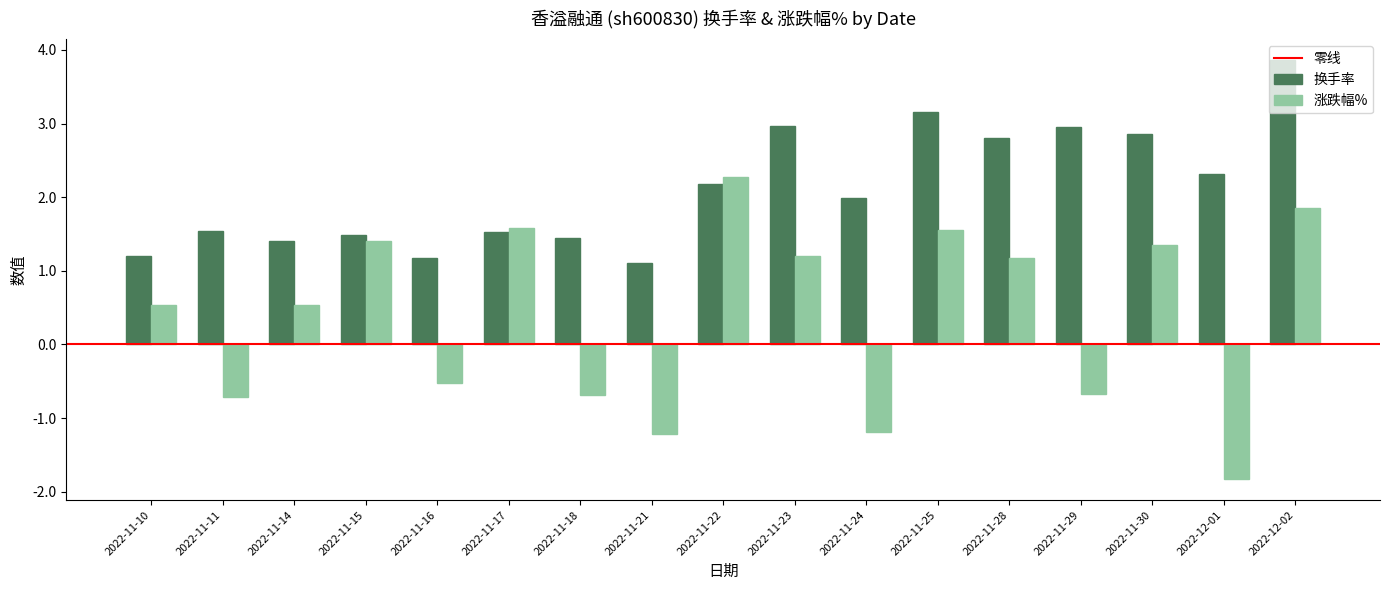

Read the 涨跌幅% value at 2022-11-29.

-0.7